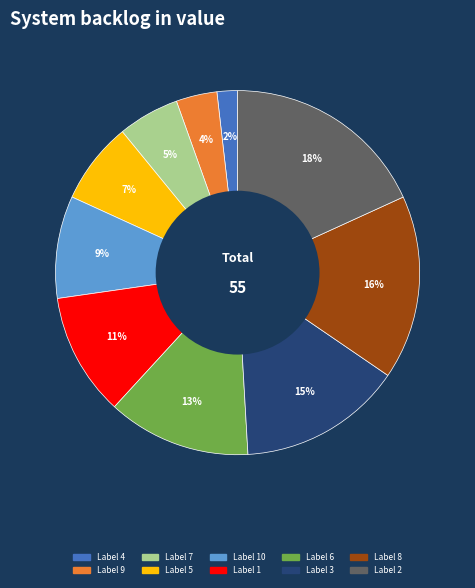

Rank the categories by value from lowest to highest.

Label 4, Label 9, Label 7, Label 5, Label 10, Label 1, Label 6, Label 3, Label 8, Label 2